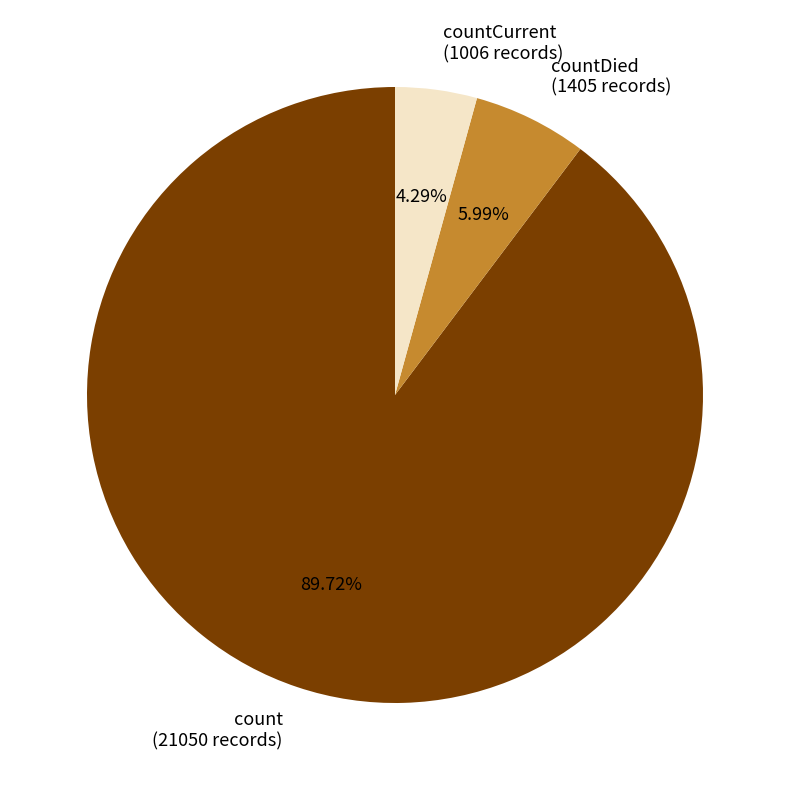

Which category has the biggest portion of the pie?

count (21050 records)